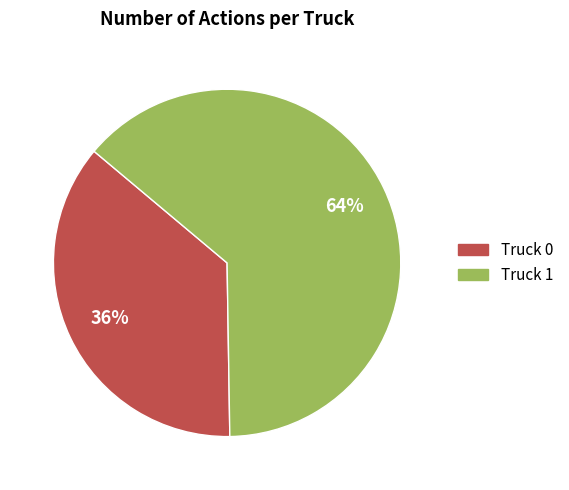

Count the number of slices in the pie.

2